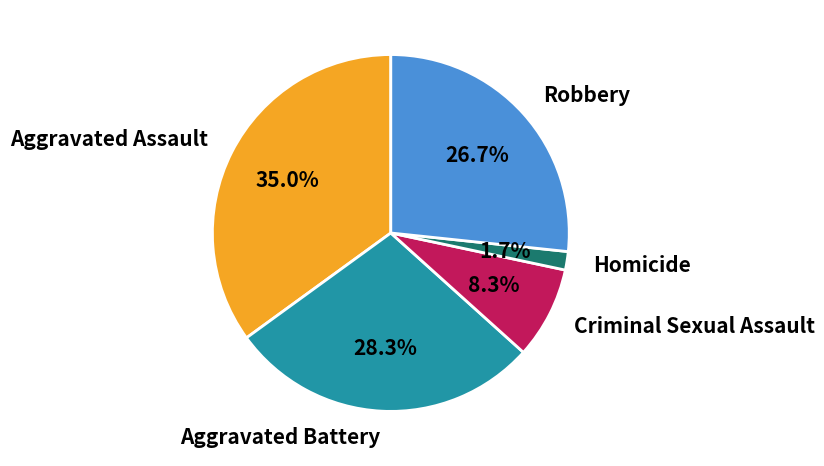

What percentage is the Robbery slice, to the nearest percent?

27%